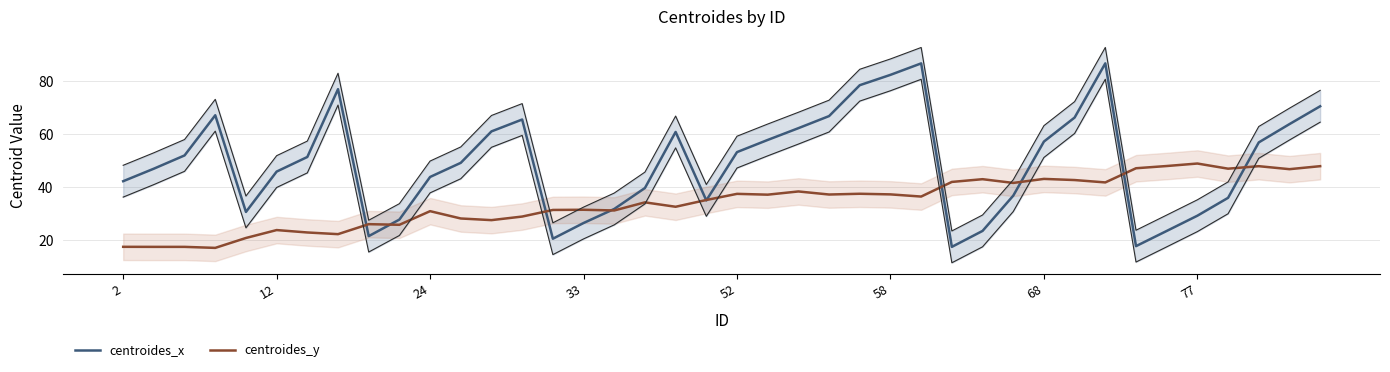

What is the sum of the centroides_y values at 77 and 68?

92.1